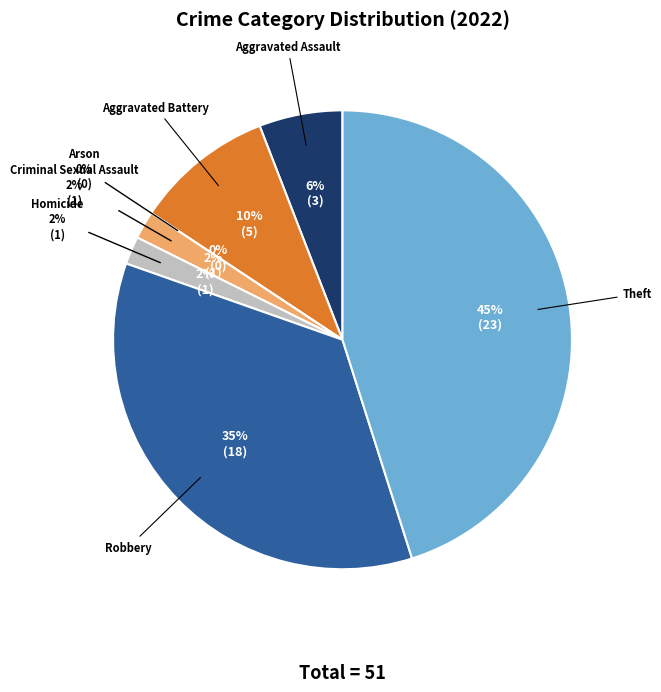

The Theft slice represents 32% of the pie. True or false?

False